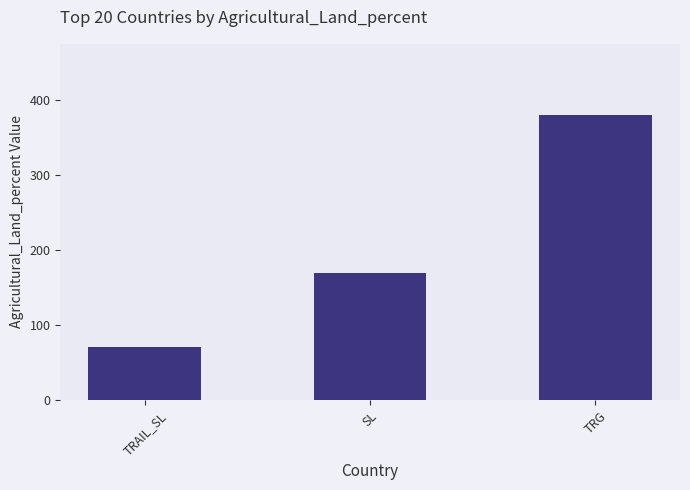

What is the difference between the maximum and minimum values?

308.5